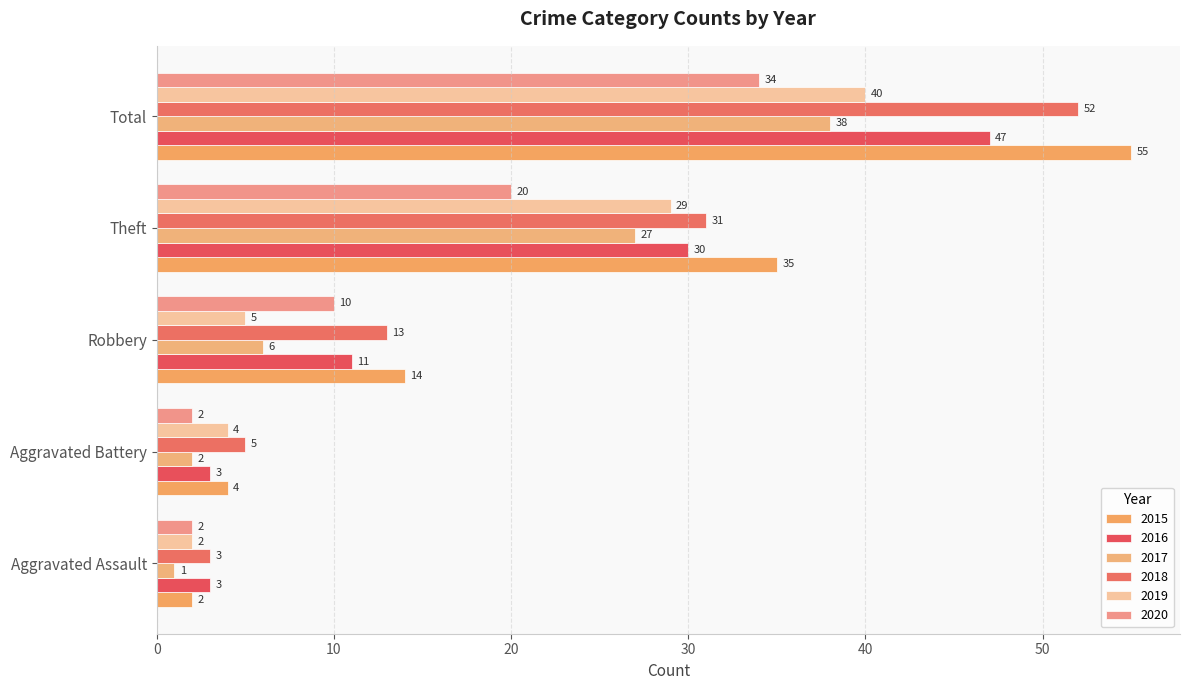

At Theft, list the series in order from smallest to largest.

2020, 2017, 2019, 2016, 2018, 2015